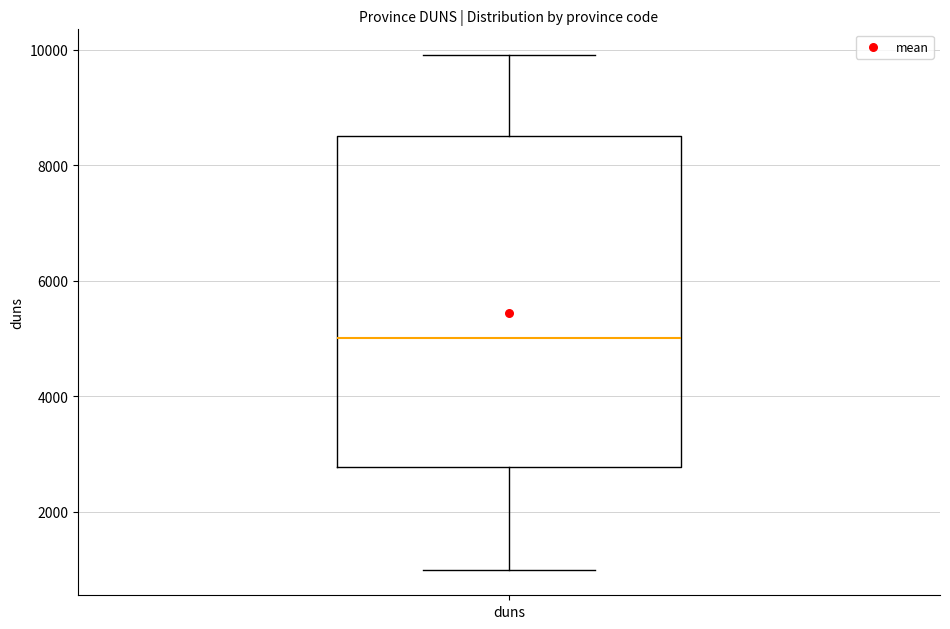

Where does the median line of the box for duns sit on the y-axis? The values are not printed on the chart, so give them approximately, as read against the axis.

5000